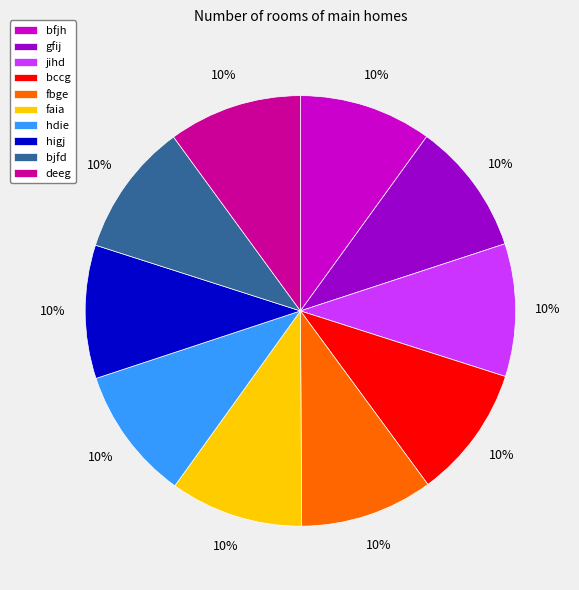

Combined, do bfjh and hdie account for over 50%?

No